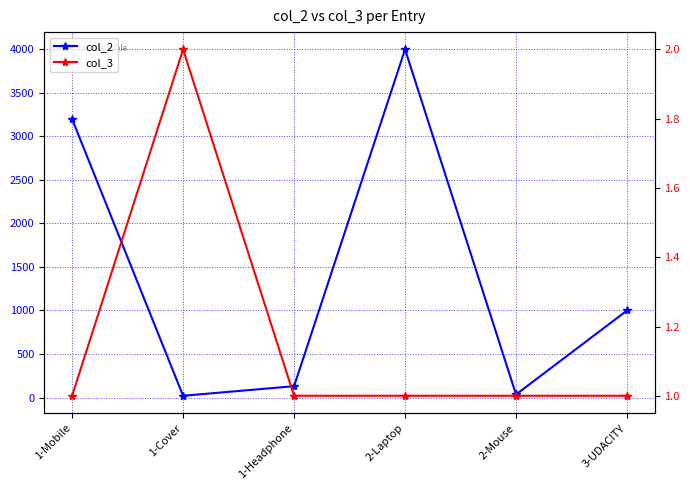

What is the minimum value shown in the chart?

1